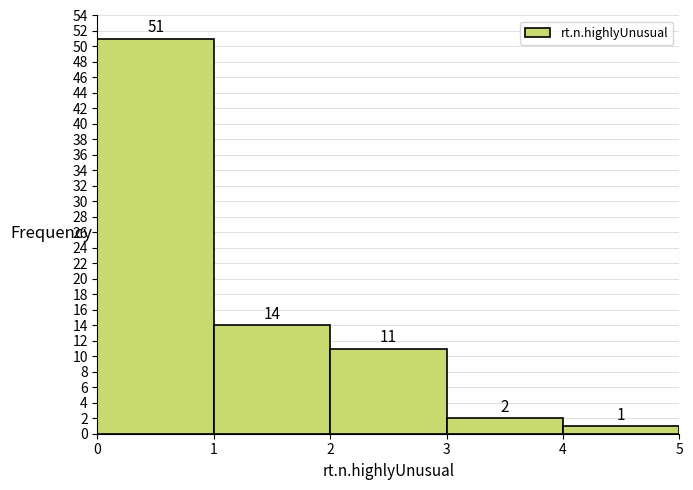

What is the height of the bar covering 0 to 1 on the x-axis?

51